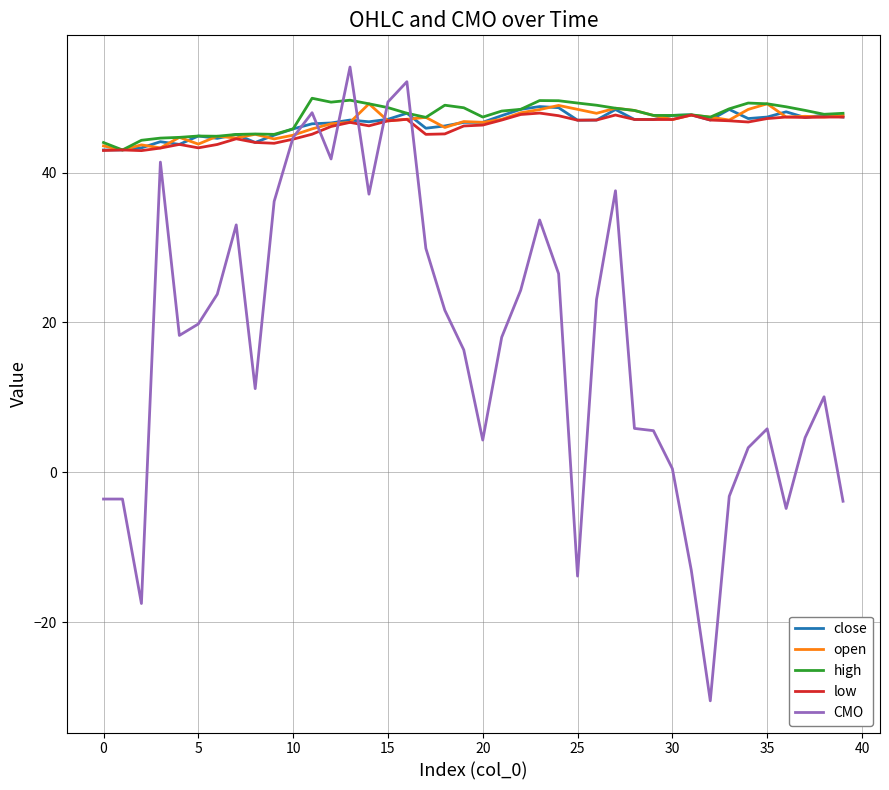

What is the maximum value shown in the chart?

54.1